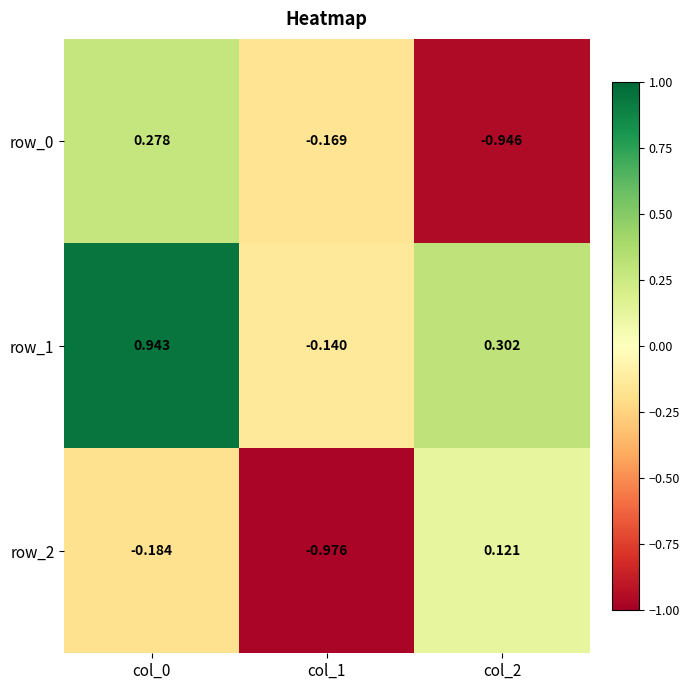

The value of row_0 at col_2 is -1.6. True or false?

False